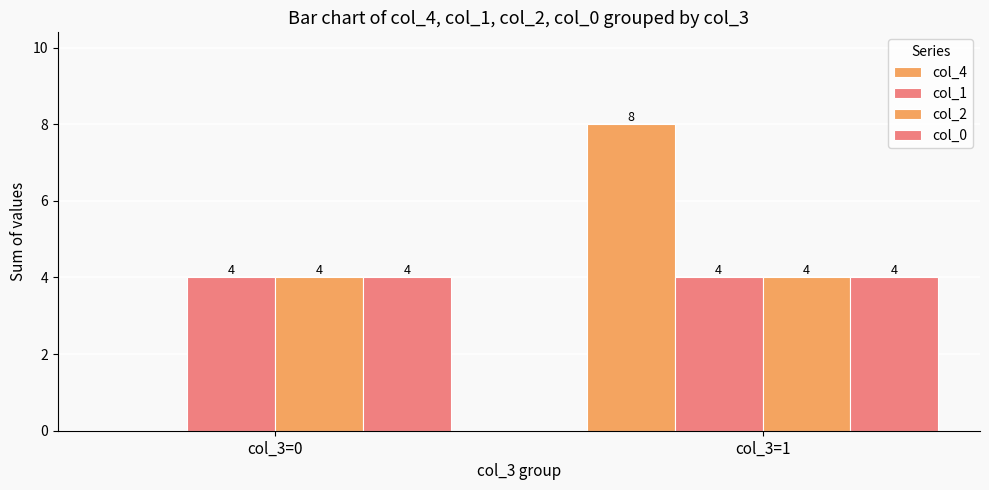

Which label corresponds to the smallest value in the chart?

col_3=0